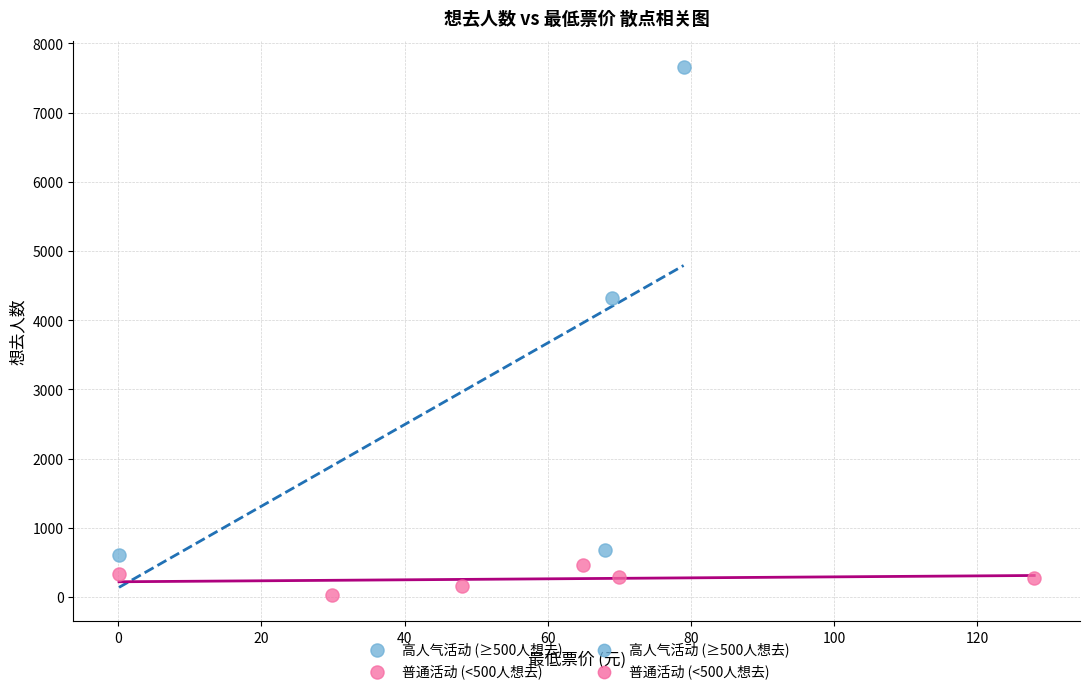

Which series has the widest spread of Y values?

高人气活动 (≥500人想去)